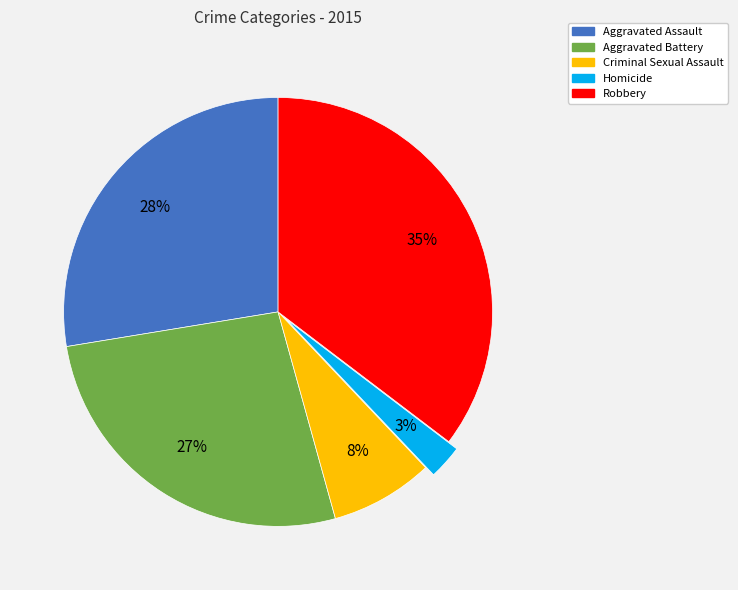

True or false: Homicide accounts for 17% of the total.

False